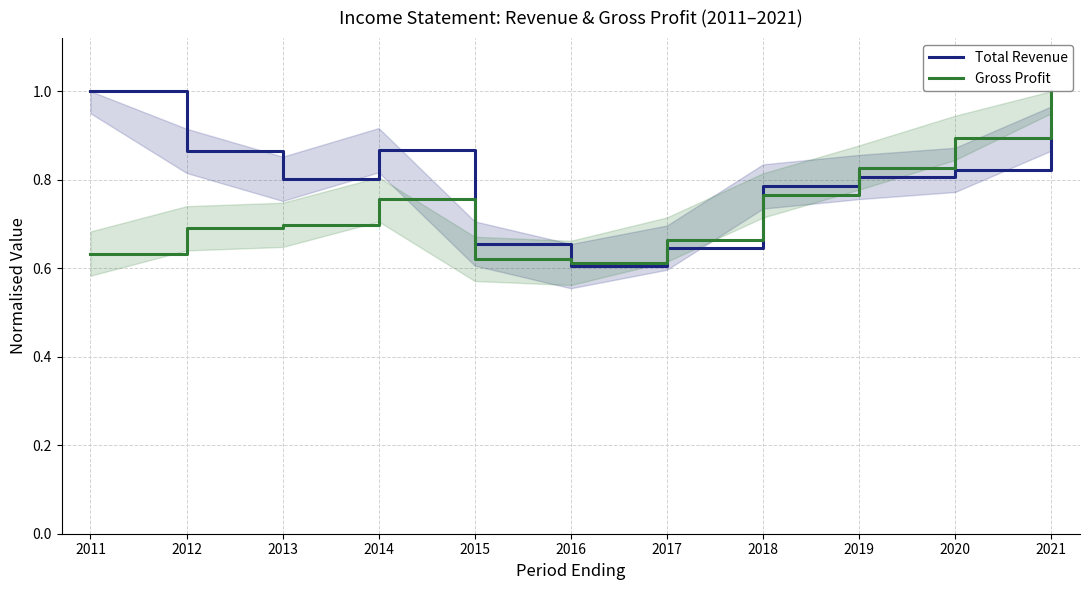

Where is the first local minimum for Total Revenue?

2013